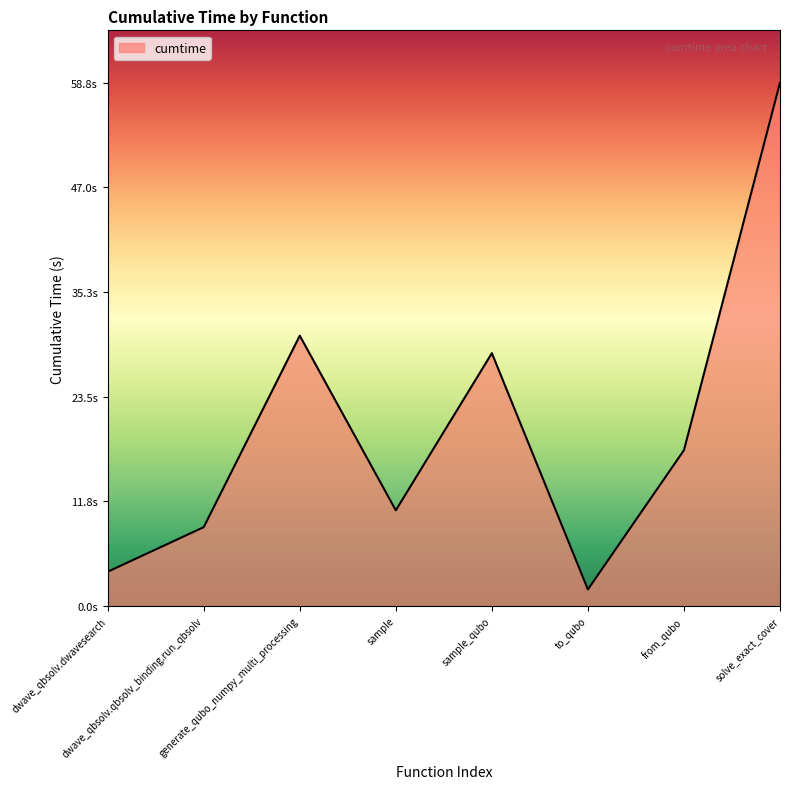

What is the value of the 7th point from the left?

17.5